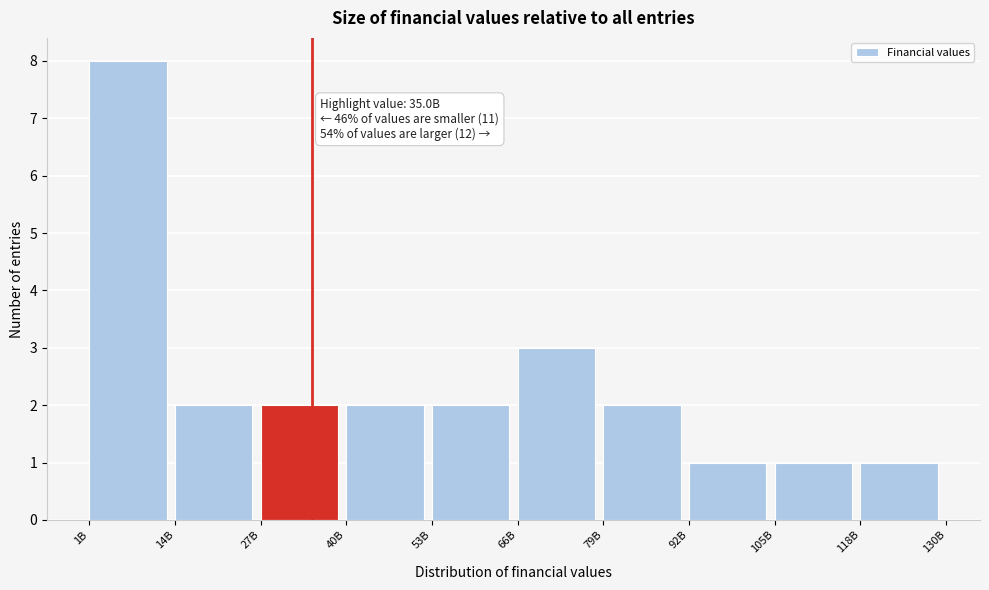

Reading right to left, what are all the values shown in this chart?

1	1	1	2	3	2	2	2	2	8